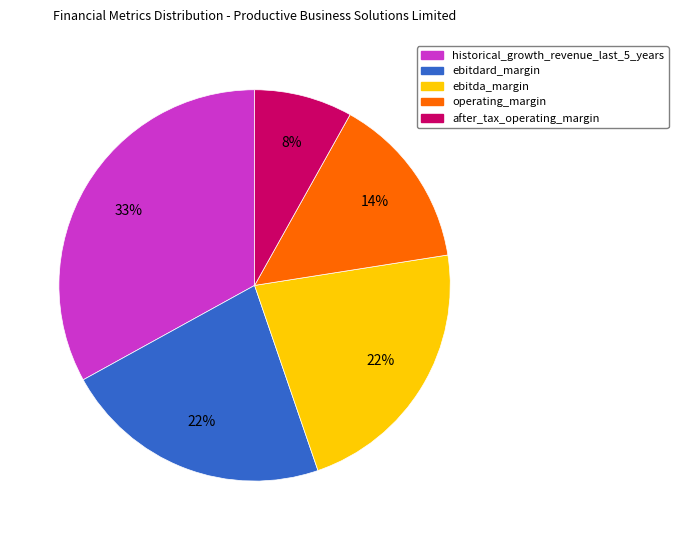

Does any single category account for the majority?

No